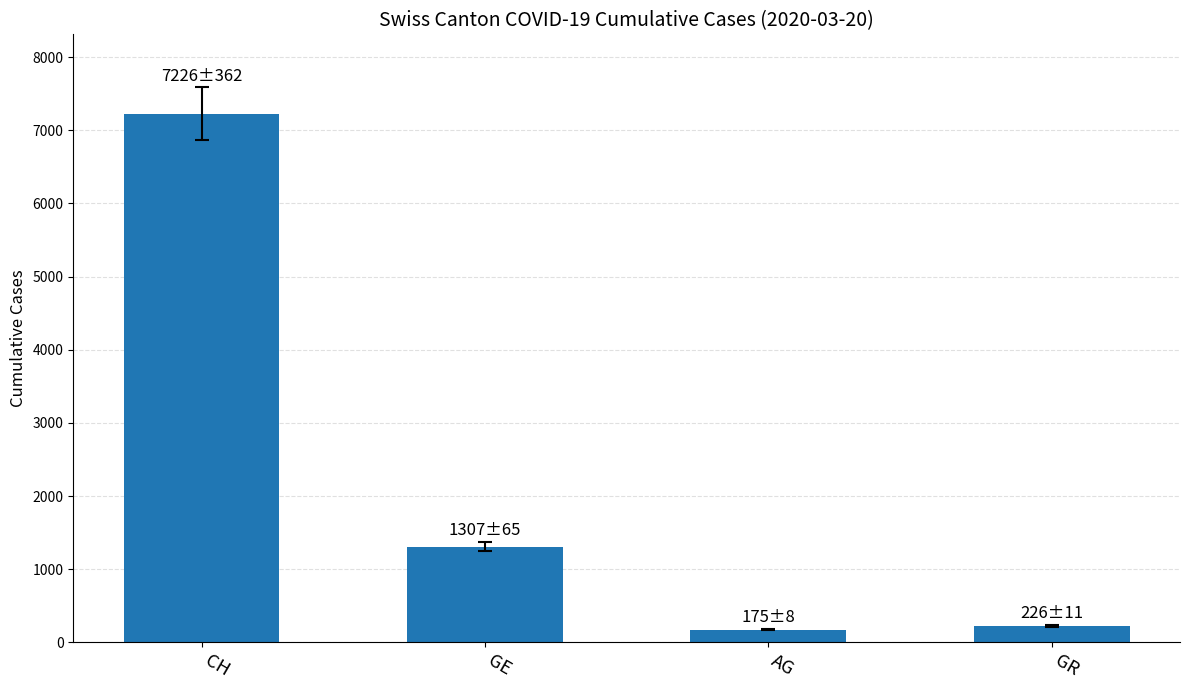

What position from the left is AG?

3